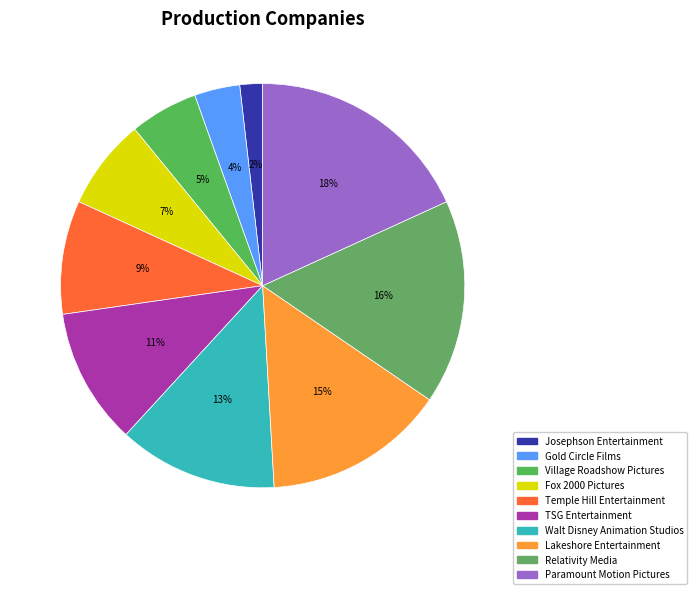

To the nearest percent, what is the difference between the largest and smallest slice percentages?

16%